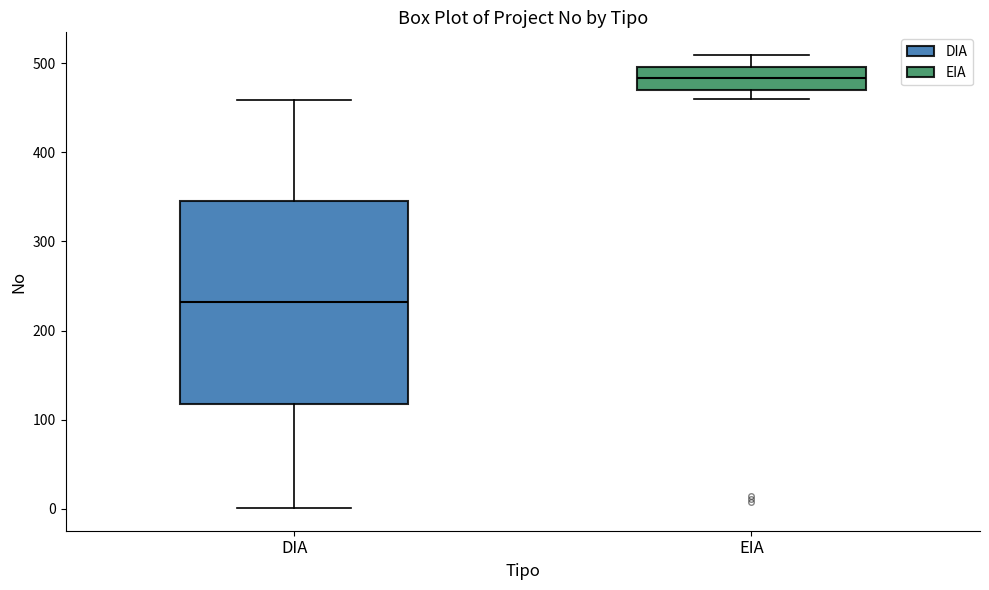

Reading left to right, transcribe this box plot: for each box, give where its median line is, the range the box spans, and where its two whiskers end, as read against the y-axis. The values are not printed on the chart, so give them approximately, as read against the axis.

DIA: median 230, box 120 to 350, whiskers 0 to 460
EIA: median 480, box 470 to 500, whiskers 460 to 510